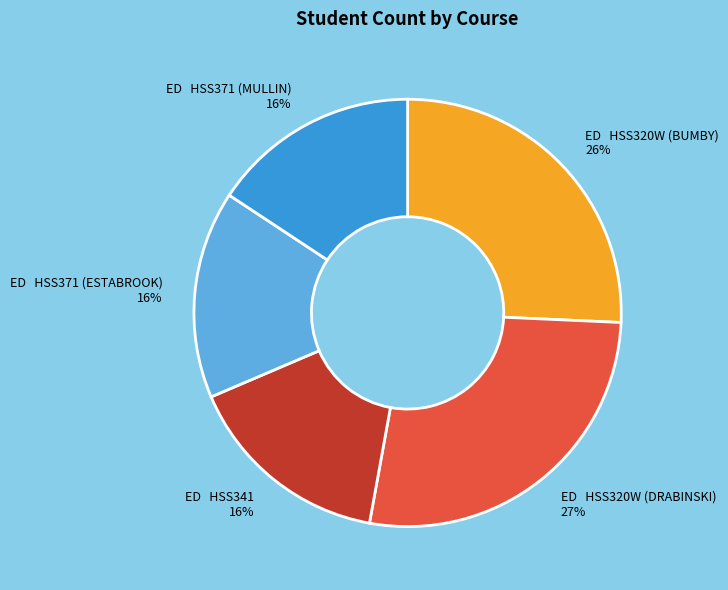

Does ED HSS320W (DRABINSKI) 27% represent more than half of the total?

No